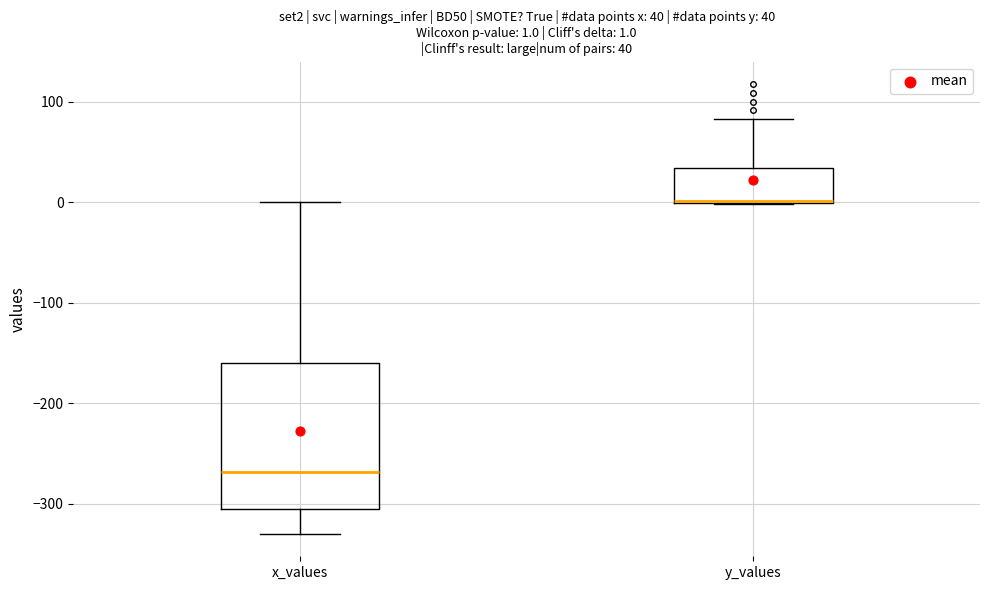

Which box has the lowest median line?

x_values